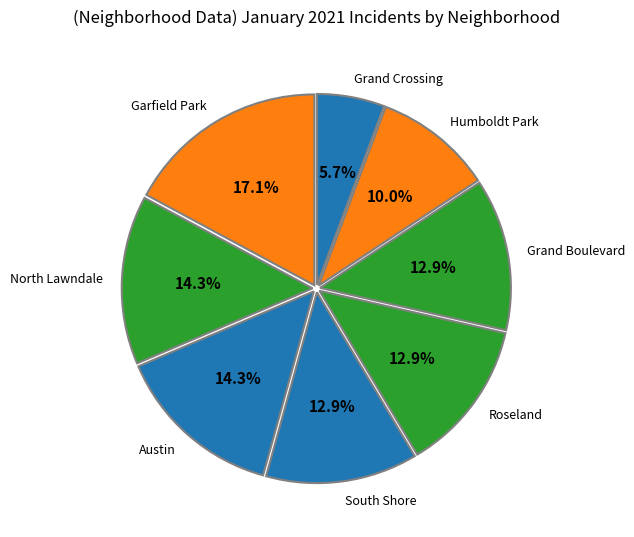

Count the number of slices in the pie.

8